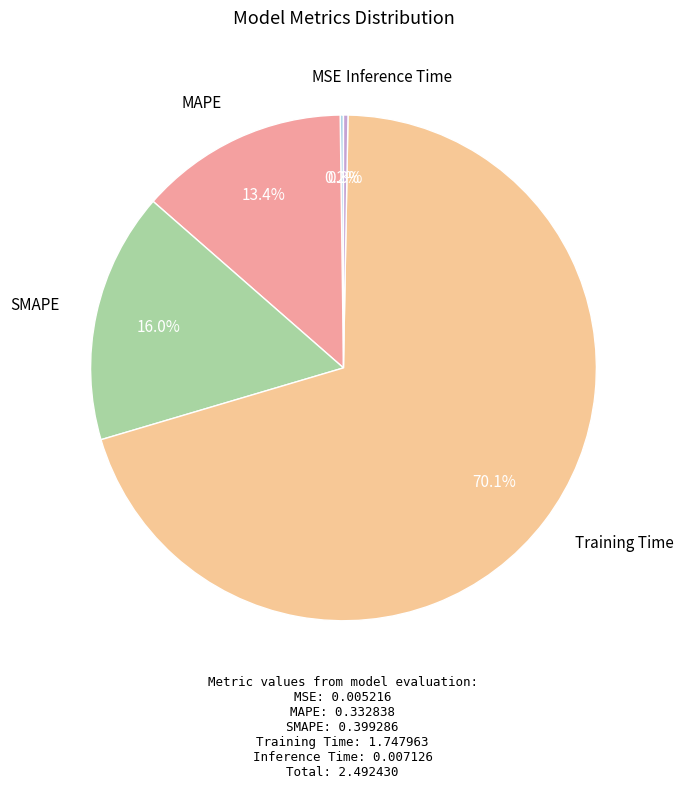

Is there a majority slice in this chart?

Yes